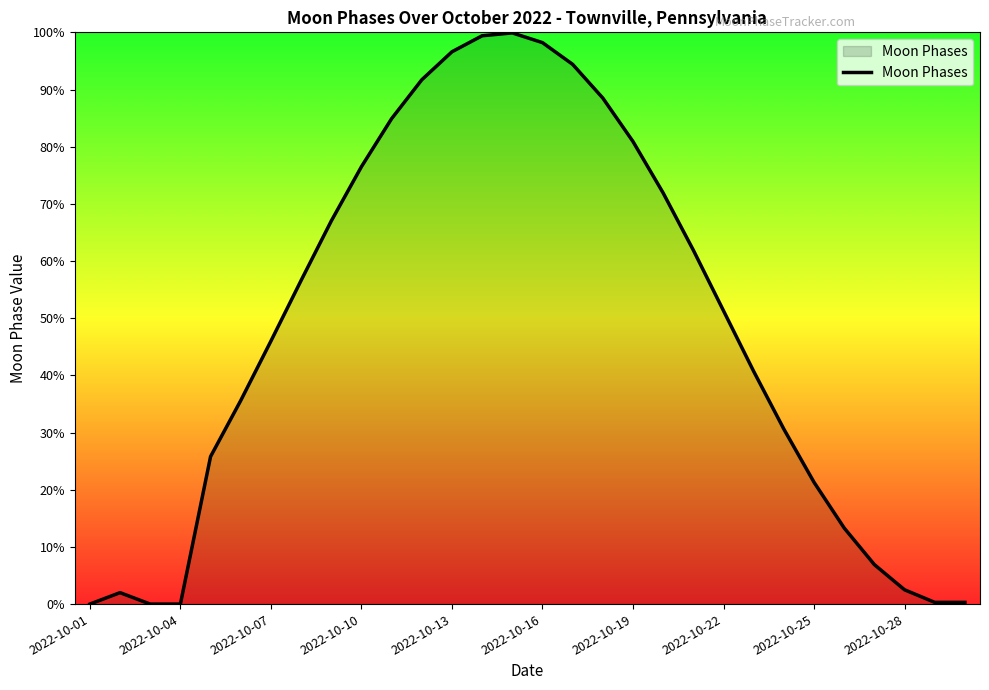

What is the difference between the maximum and minimum values?

99.9